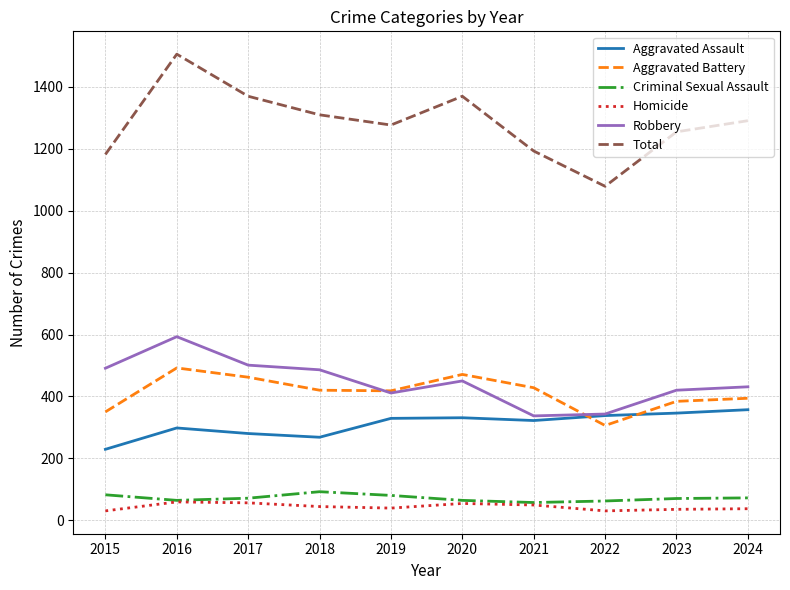

What is the greatest value displayed?

1506